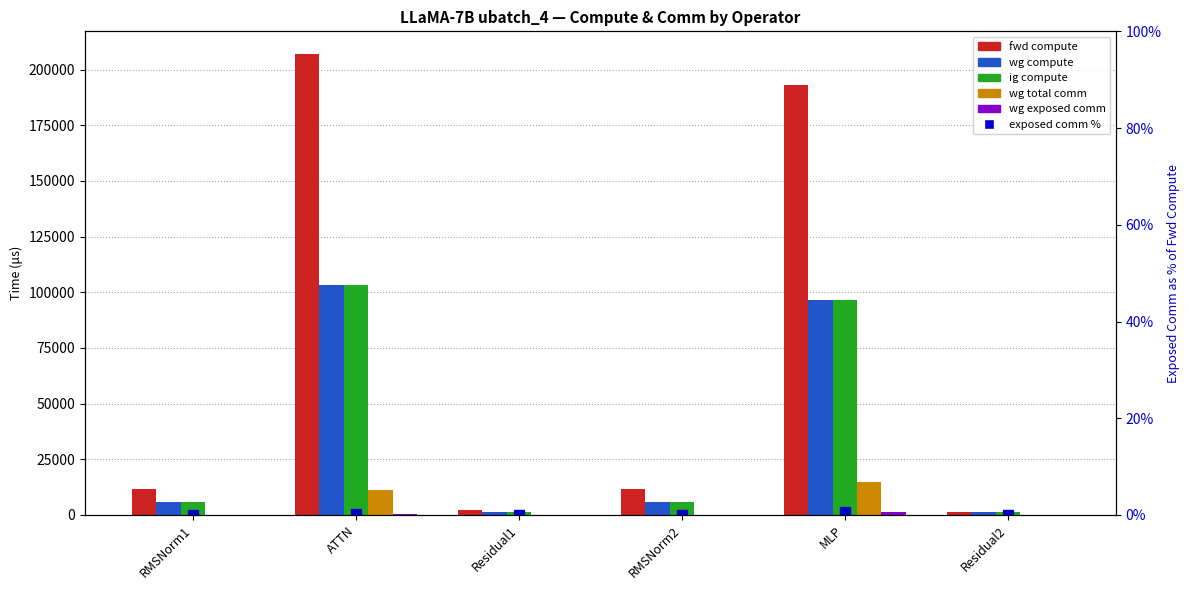

Reading left to right, what are all the values shown in this chart?

fwd compute: 11732.6	206861.1	2378.9	11732.6	193218.1	1189.5
wg compute: 5866.3	103430.6	1189.5	5866.3	96609.1	1189.5
ig compute: 5866.3	103430.6	1189.5	5866.3	96609.1	1189.5
wg total comm: 0.0	11160.8	0.0	0.0	14903.8	0.0
wg exposed comm: 0.0	409.8	0.0	0.0	1345.0	0.0
exposed comm %: 0.0	0.2	0.0	0.0	0.7	0.0